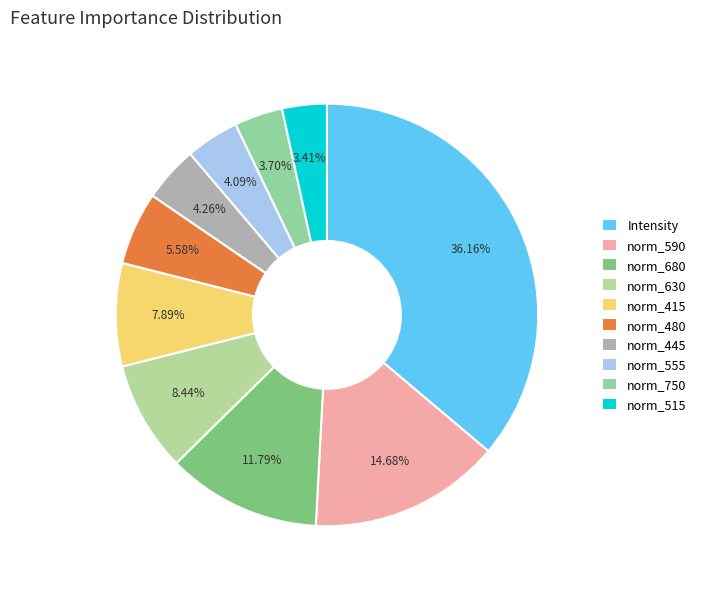

What percentage do norm_680 and norm_630 together represent?

20.2%